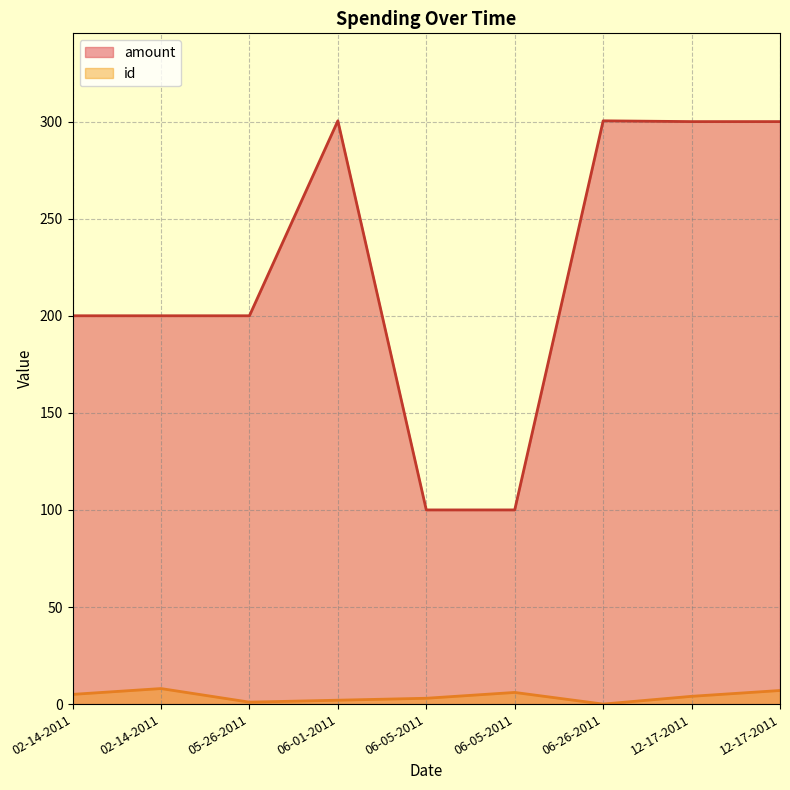

True or false: id and amount cross at least once.

False